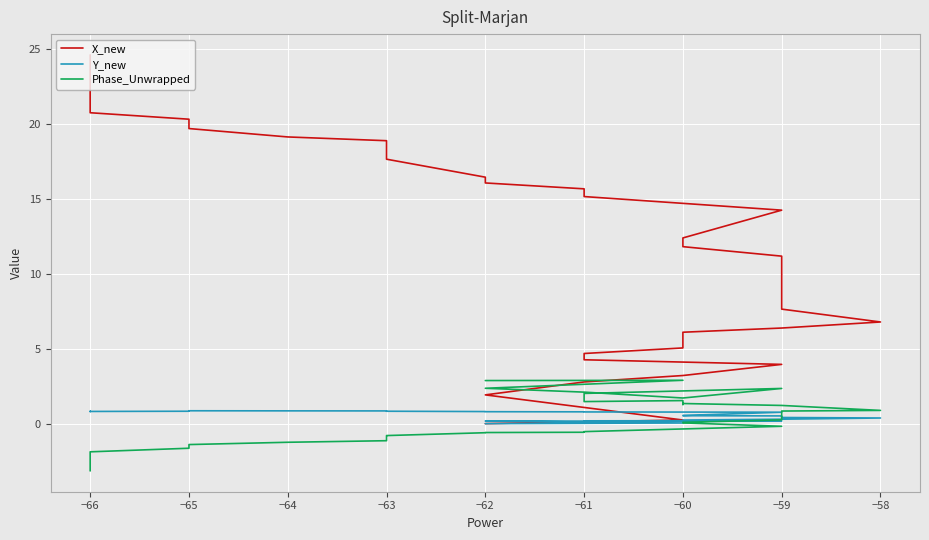

Which series has the largest total across all categories?

X_new